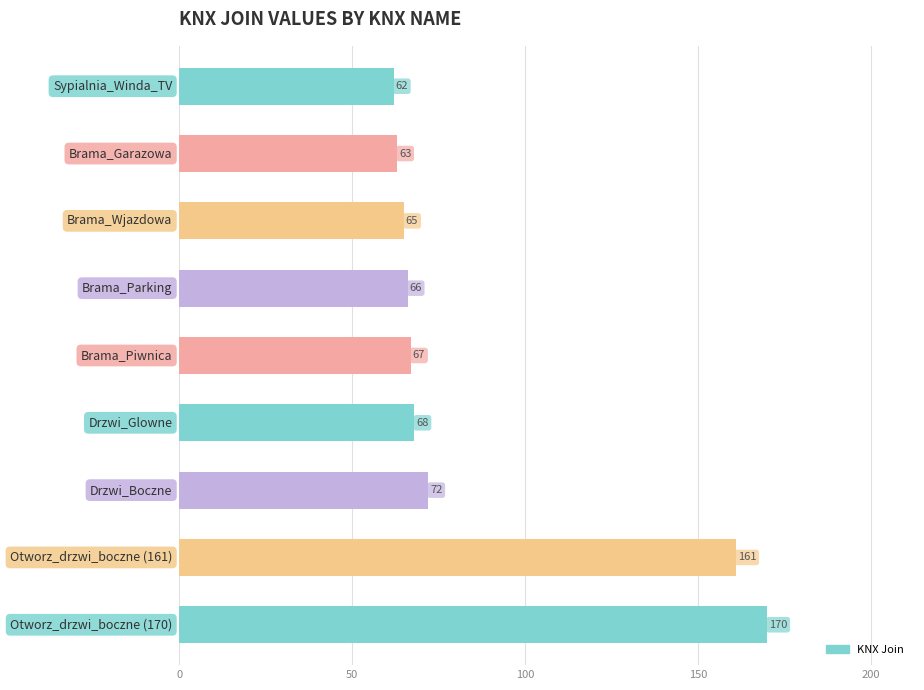

How many bars are there in total?

9